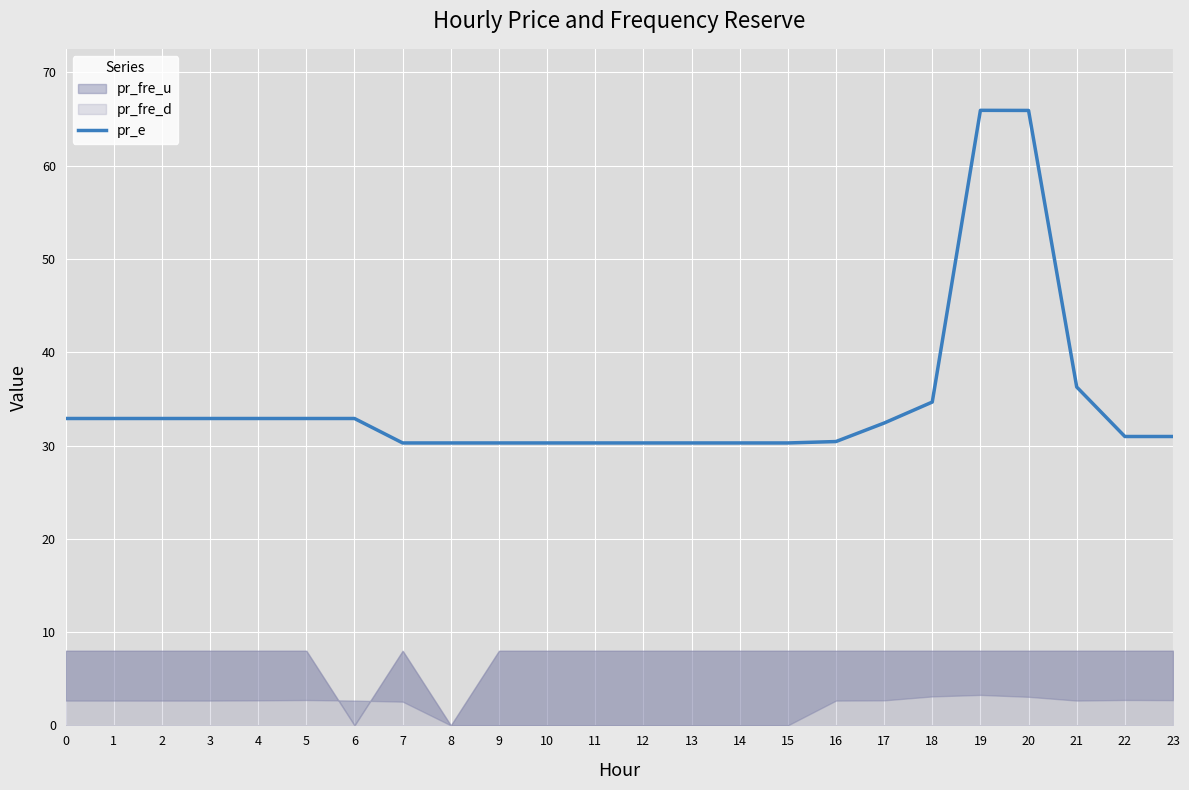

True or false: pr_e has a value of 17.9 at 9.

False